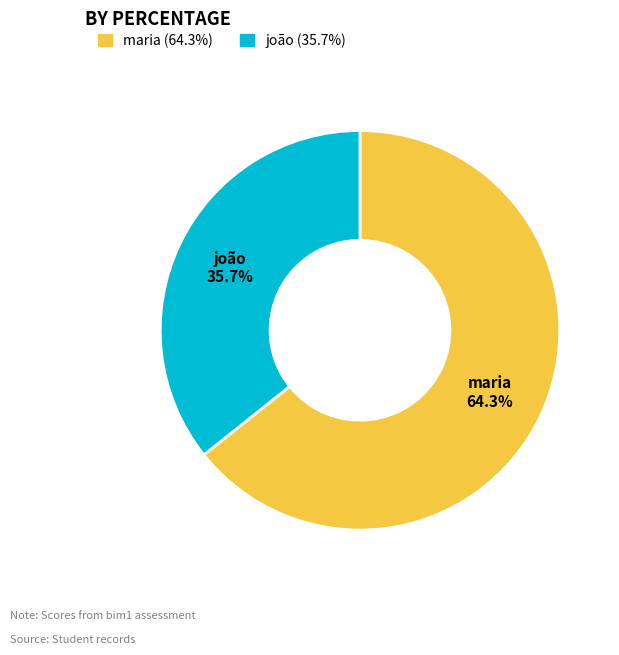

Between joão and maria, which is larger?

maria